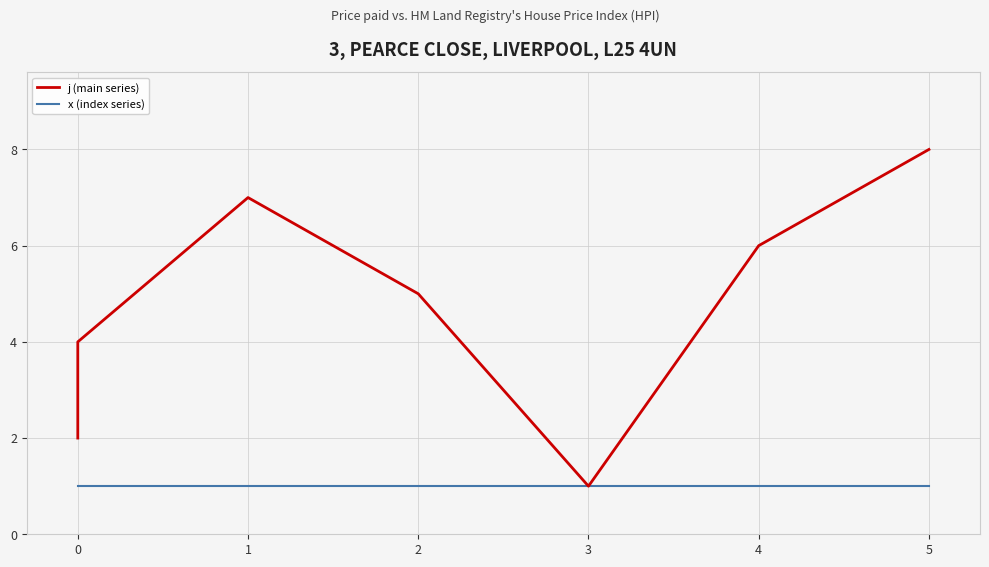

True or false: j (main series) and x (index series) intersect in this chart.

False